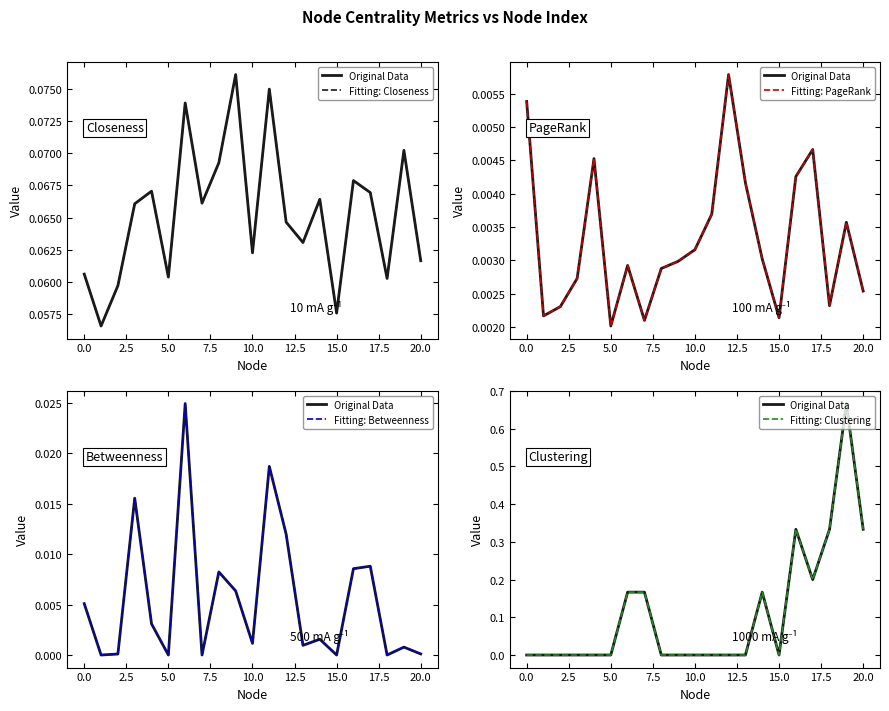

True or false: Fitting: Closeness and Fitting: Betweenness cross at least once.

False